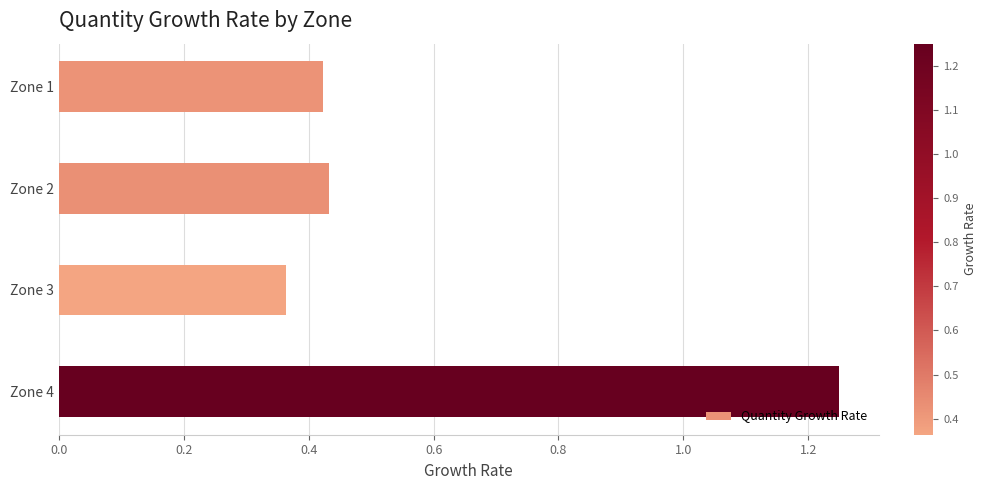

Count the values in the range 0 to 1.

3